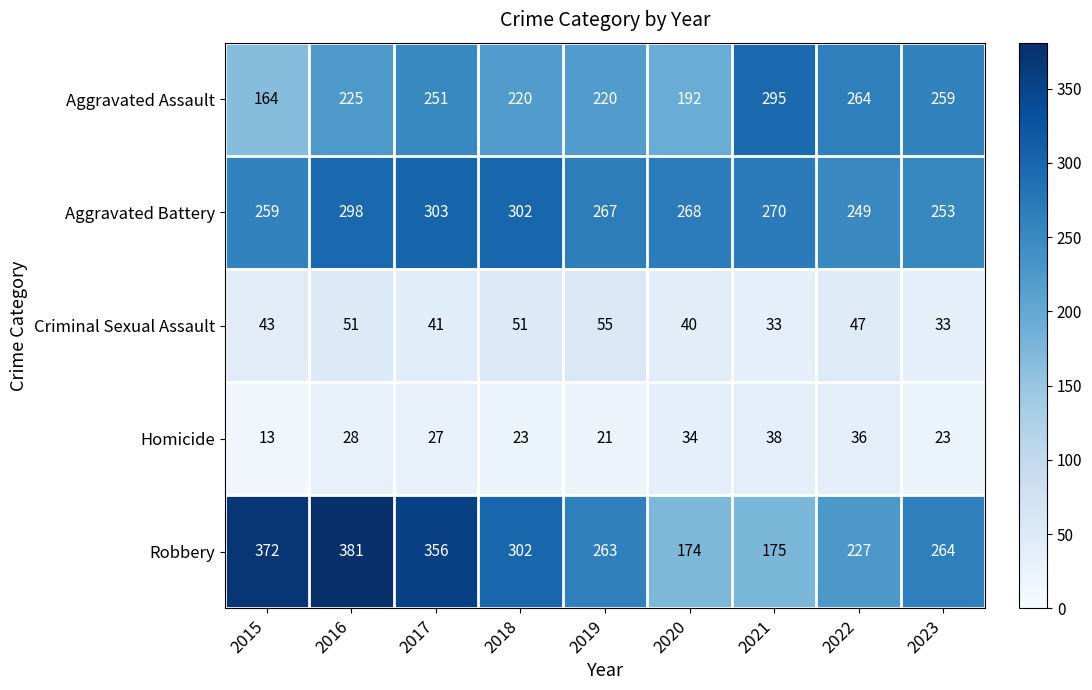

Count the number of categories in the chart.

9